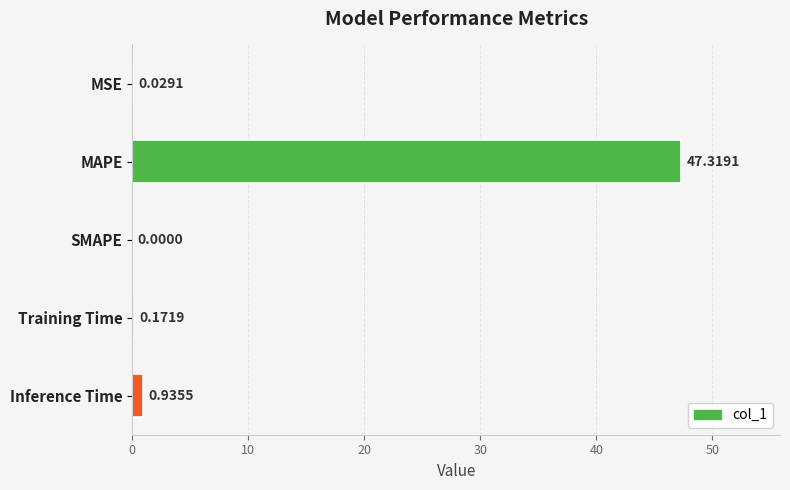

What is the sum of all values?

48.5